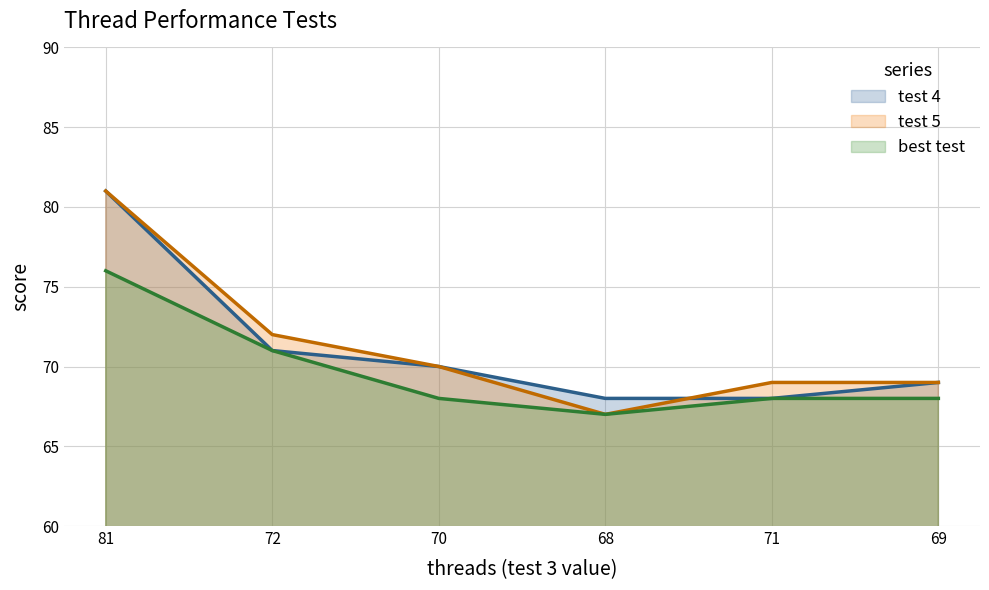

How many data points does each series have?

6